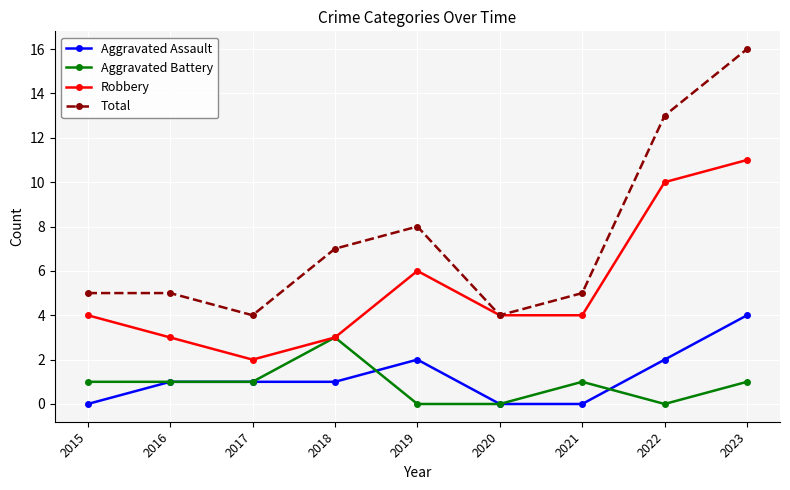

True or false: Robbery has a value of 4 at 2021.

True